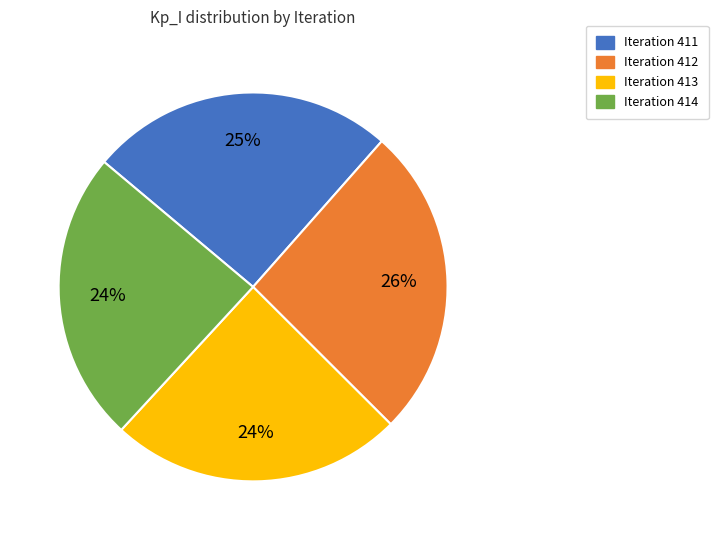

Between Iteration 414 and Iteration 411, which is larger?

Iteration 411